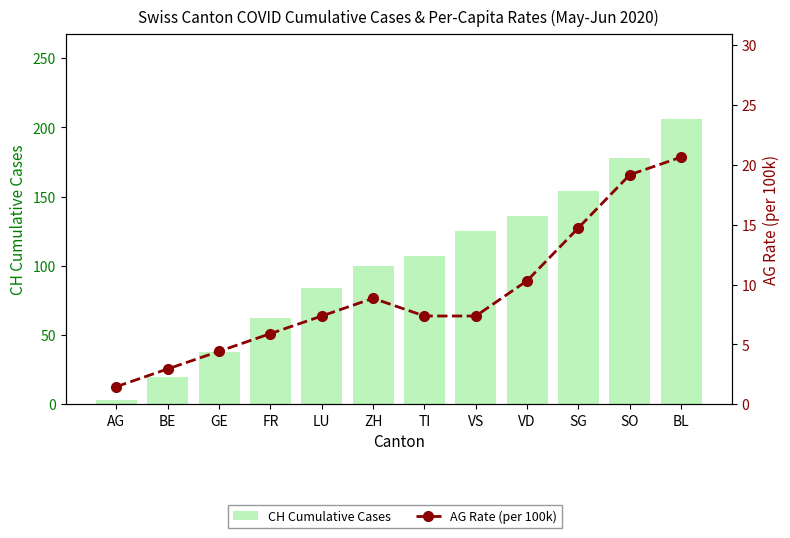

Is the value of CH Cumulative Cases at ZH greater than the value of AG Rate (per 100k) at VD?

Yes